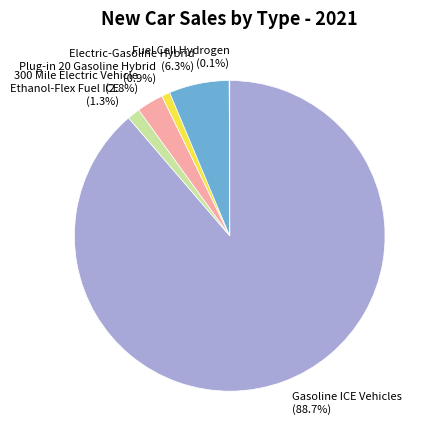

Between 300 Mile Electric Vehicle and Plug-in 20 Gasoline Hybrid, which is larger?

300 Mile Electric Vehicle